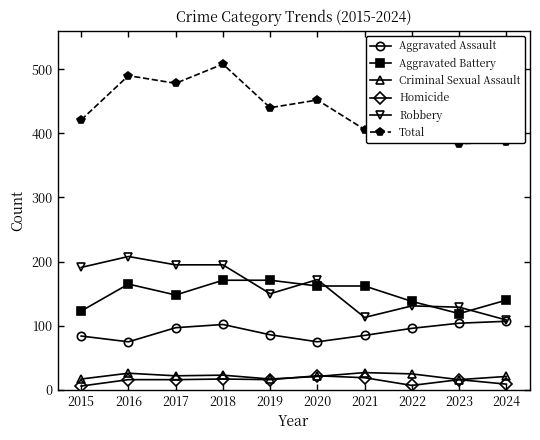

True or false: Total and Robbery cross at least once.

False